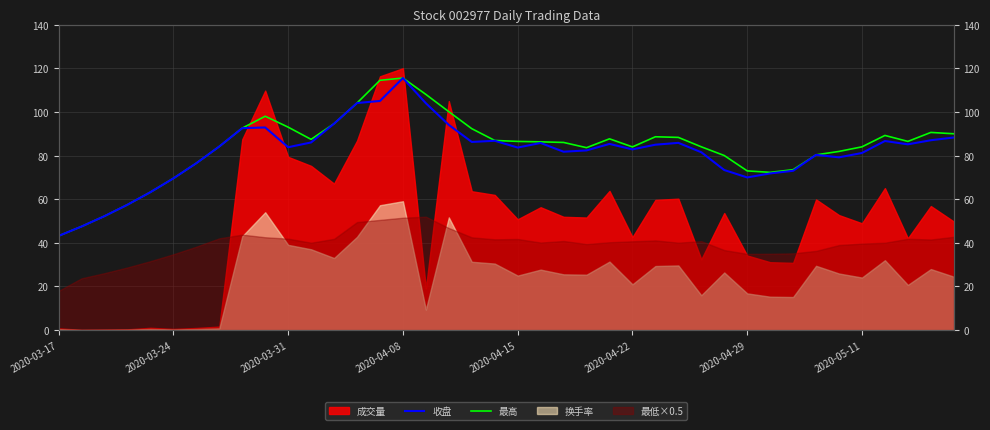

True or false: 最高 has a value of 30.6 at 2020-03-24.

False